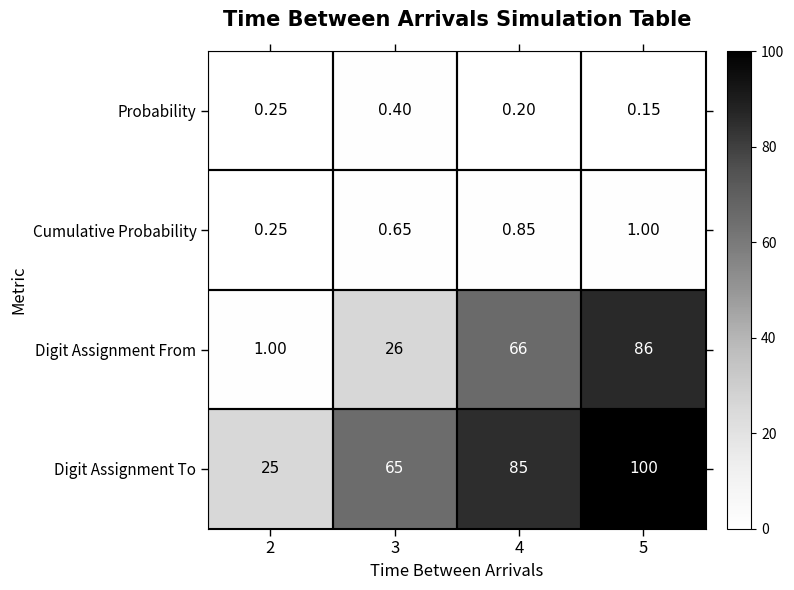

Which series has the largest range (max minus min)?

Digit Assignment From